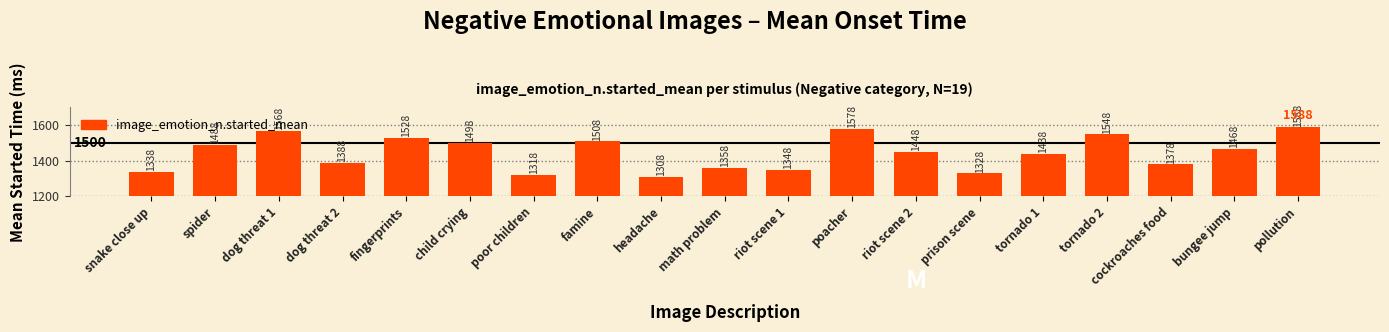

Does the chart contain any negative values?

No